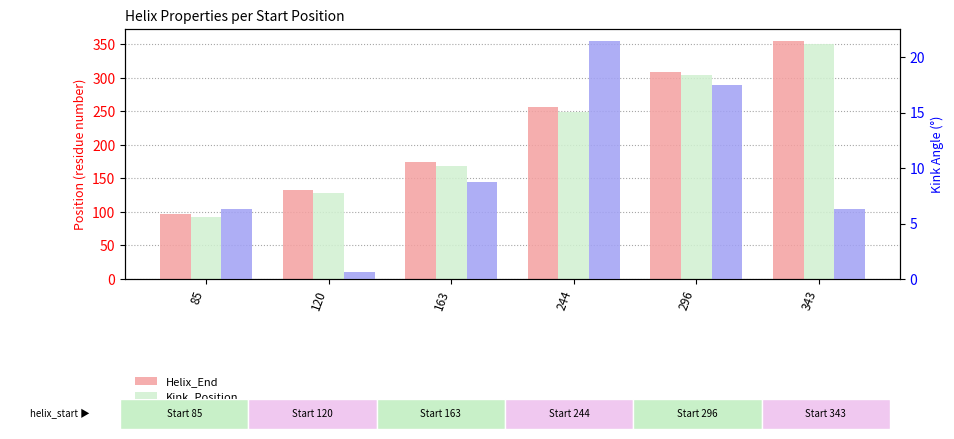

Reading left to right, transcribe all the data shown in this chart.

Helix_End: 85=97.0	120=132.0	163=175.0	244=256.0	296=308.0	343=355.0
Kink_Position: 85=93.0	120=128.0	163=168.0	244=249.0	296=304.0	343=350.0
Kink_Angle: 85=6.3	120=0.6	163=8.7	244=21.5	296=17.5	343=6.3